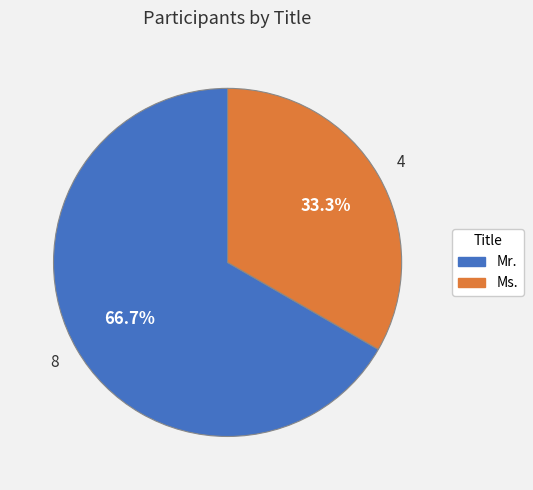

The Mr. slice represents 78% of the pie. True or false?

False